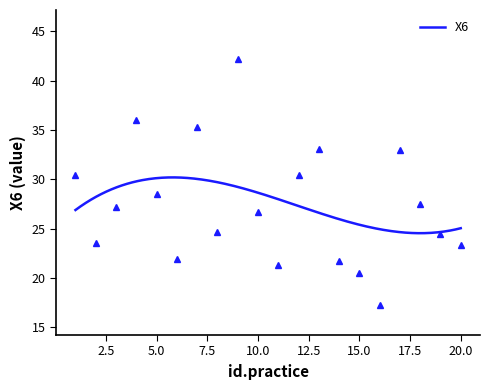

What is the lowest value of the X6 series?

24.5